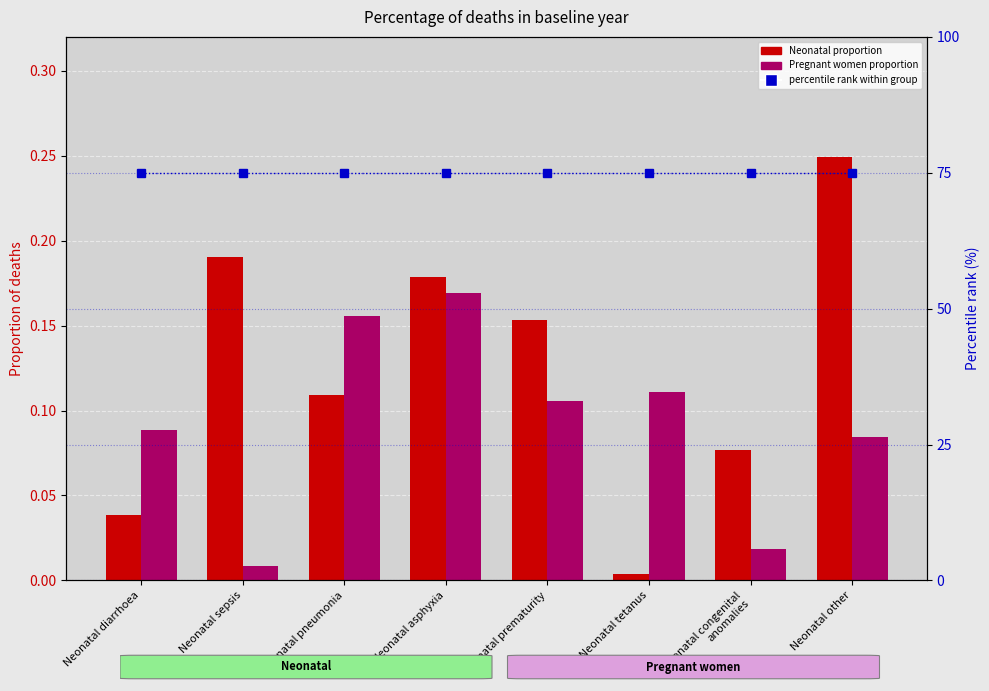

What position from the right is Neonatal diarrhoea?

8